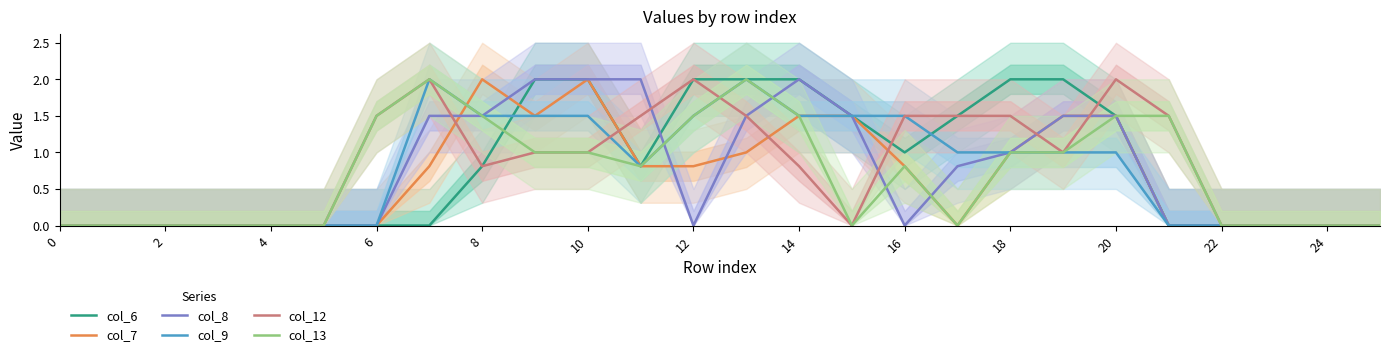

What is the highest value of the col_8 series?

2.0